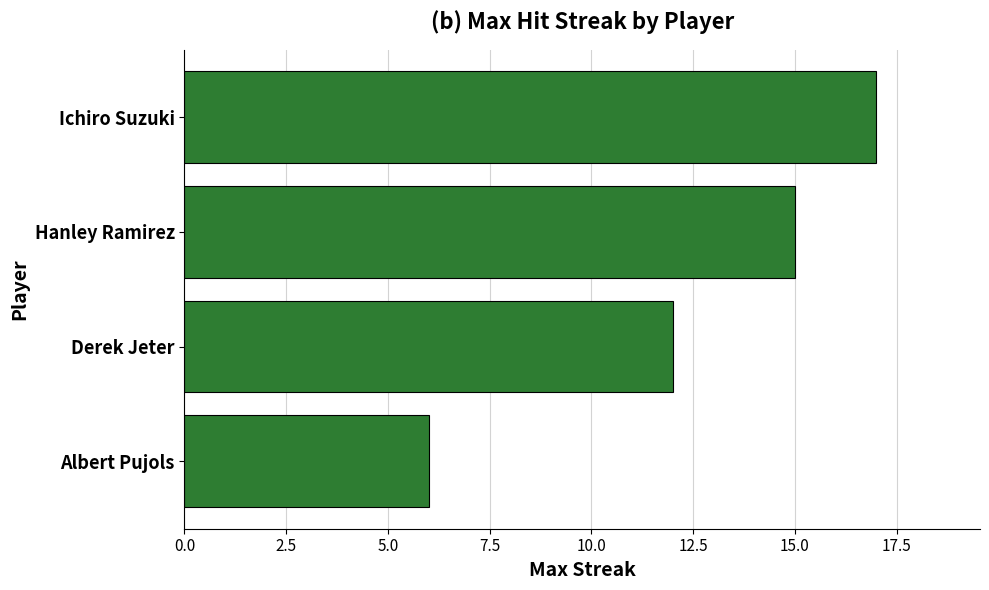

Where is the data nearest to the value 11?

Derek Jeter